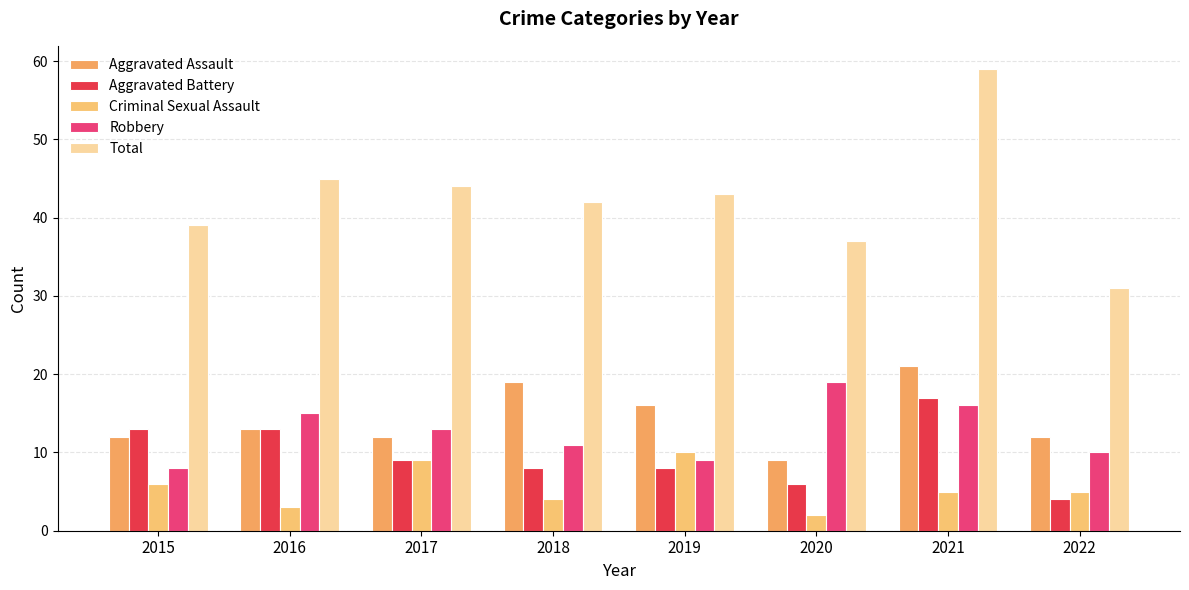

Reading left to right, list all the values displayed in this chart.

Aggravated Assault: 12	13	12	19	16	9	21	12
Aggravated Battery: 13	13	9	8	8	6	17	4
Criminal Sexual Assault: 6	3	9	4	10	2	5	5
Robbery: 8	15	13	11	9	19	16	10
Total: 39	45	44	42	43	37	59	31